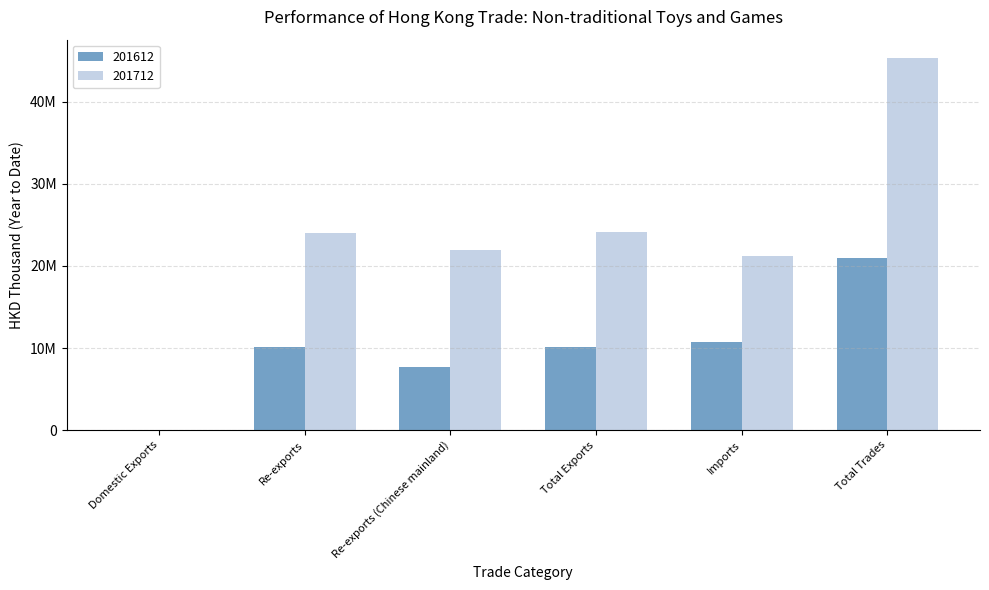

Are the bars horizontal?

No